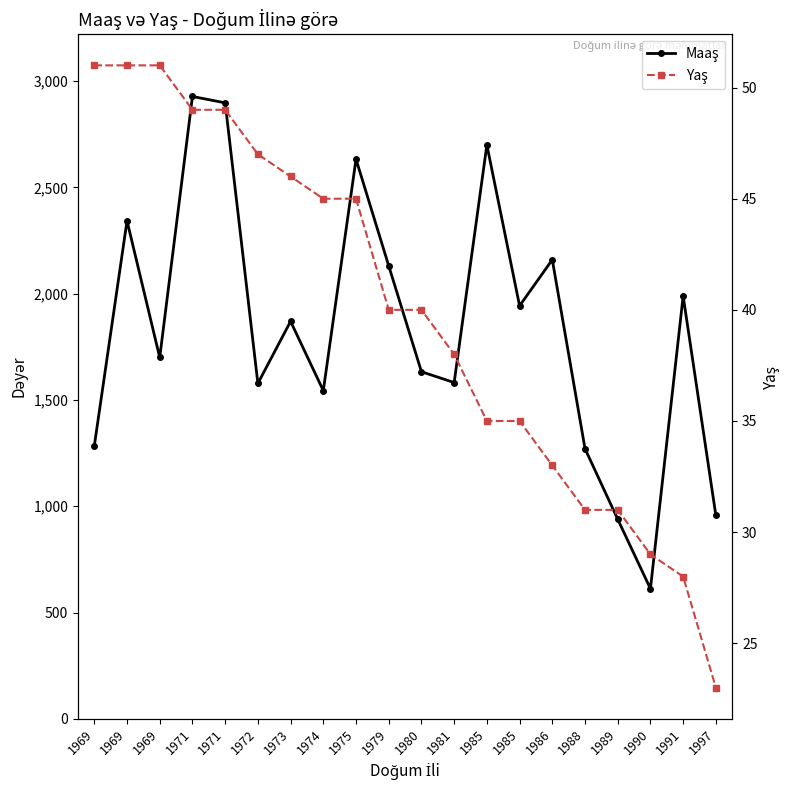

What is the value of the Yaş point at the 17th from the left?

31